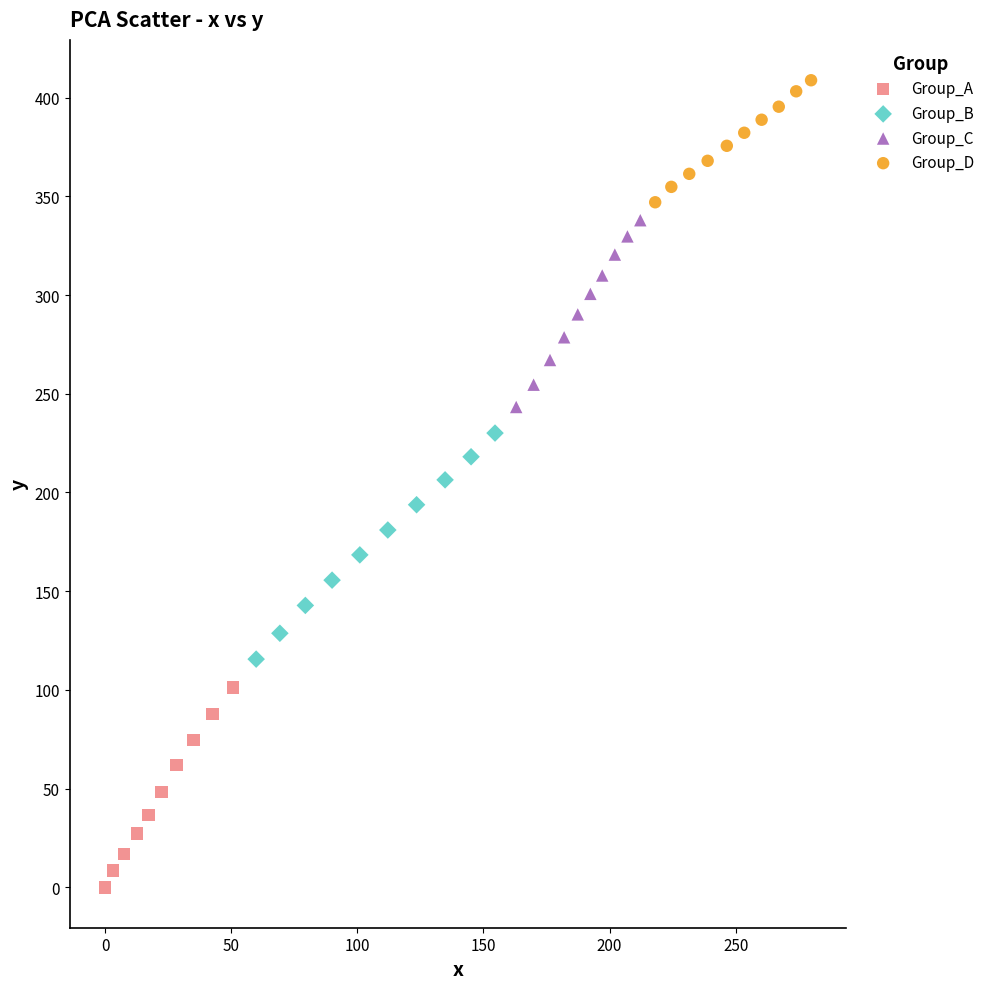

Which series has the largest Y range (max minus min)?

Group_B